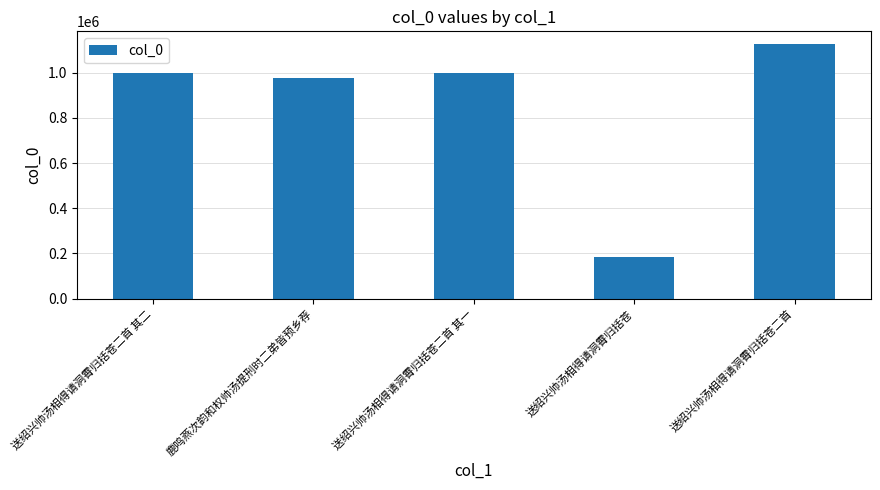

What is the sum of the values at 送绍兴帅汤相得请洞霄归括苍二首 其二 and 送绍兴帅汤相得请洞霄归括苍二首?

2128578